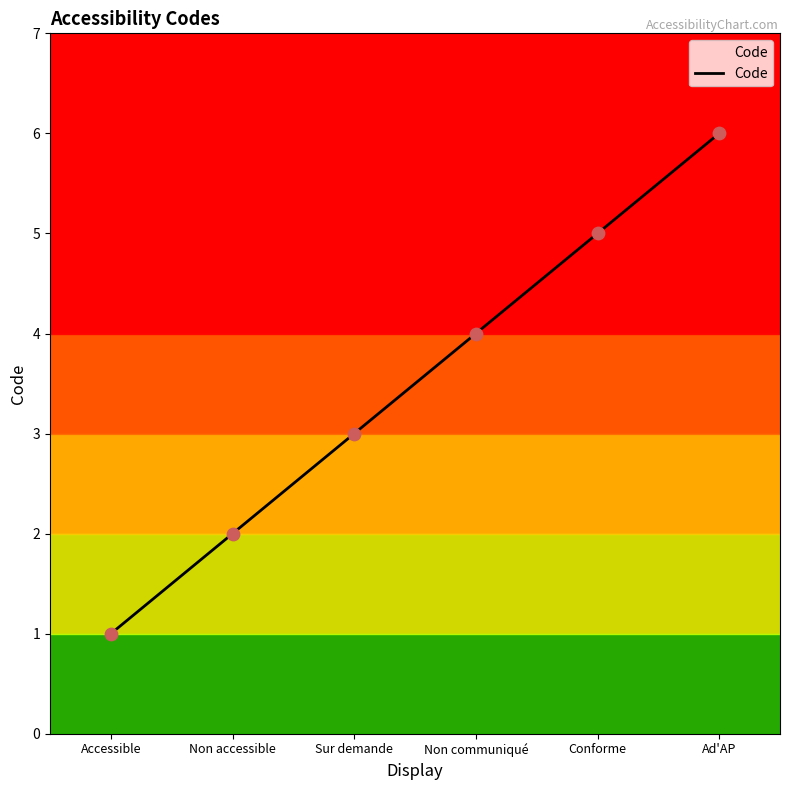

What is the change in value from Non accessible to Ad'AP?

+4